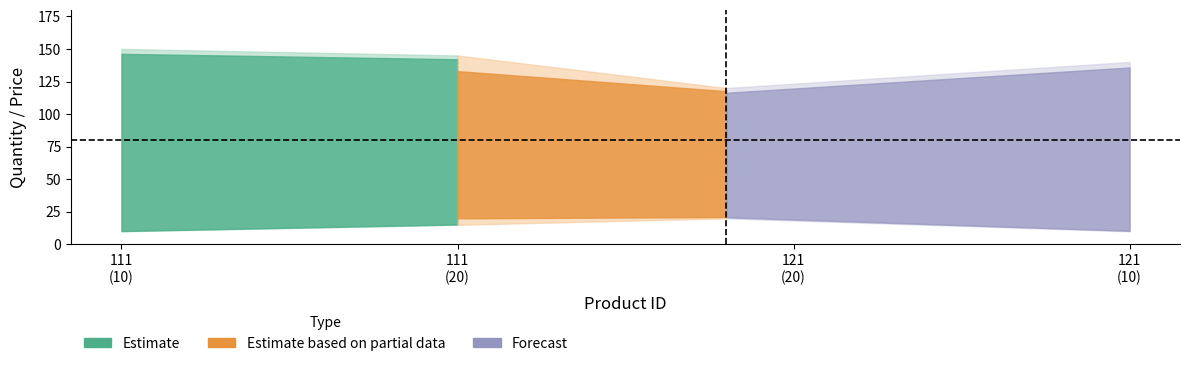

What is the approximate value of min_quantity_111 at product_id 111, to the nearest 10?

10